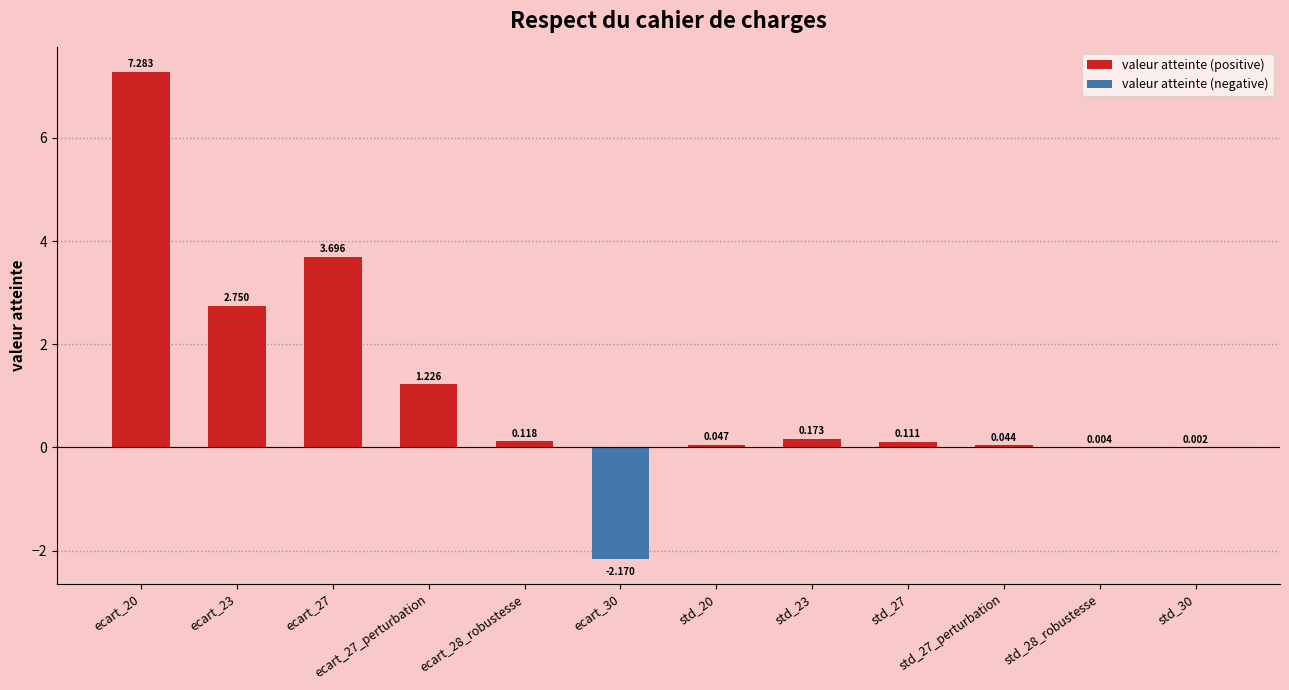

What is the greatest value displayed?

7.3